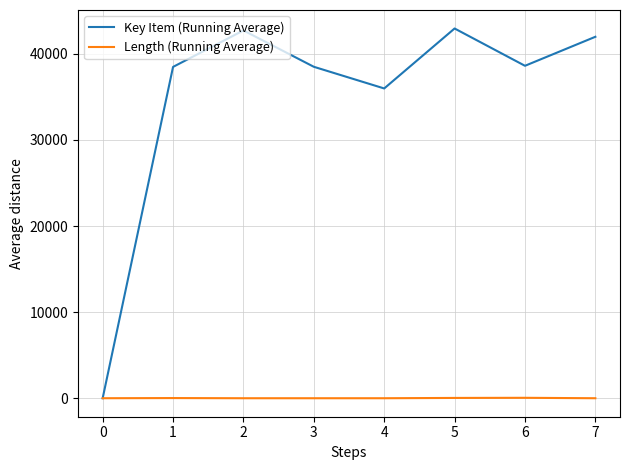

What is the difference between the maximum and second lowest values in the Key Item (Running Average) series?

6966